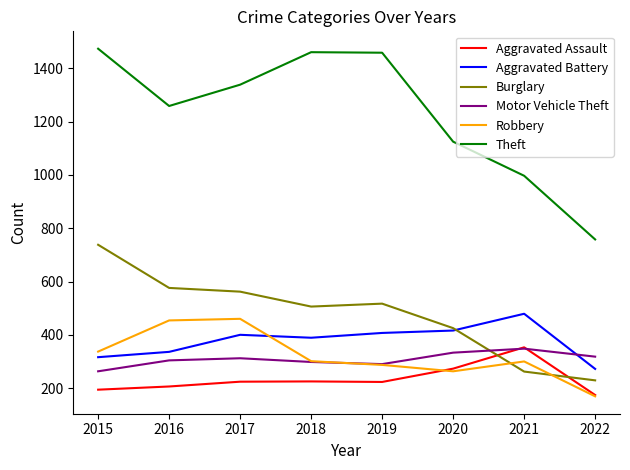

True or false: Motor Vehicle Theft has a value of 197 at 2016.

False